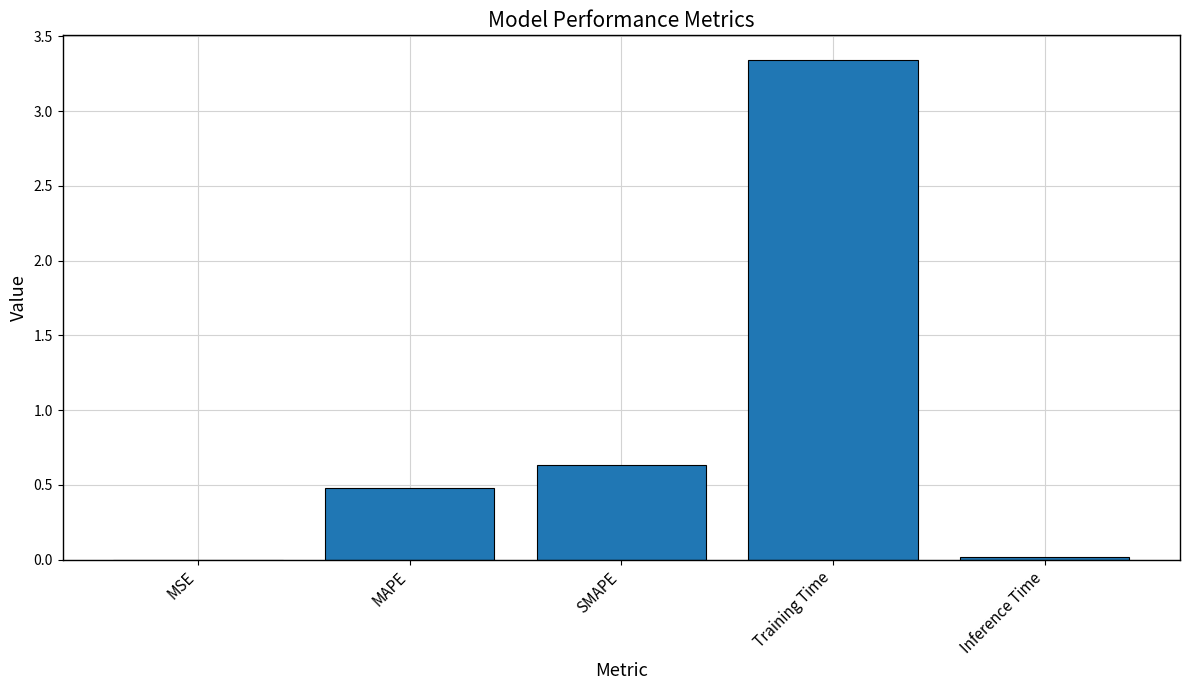

What is the sum of the values at Training Time and SMAPE?

4.0